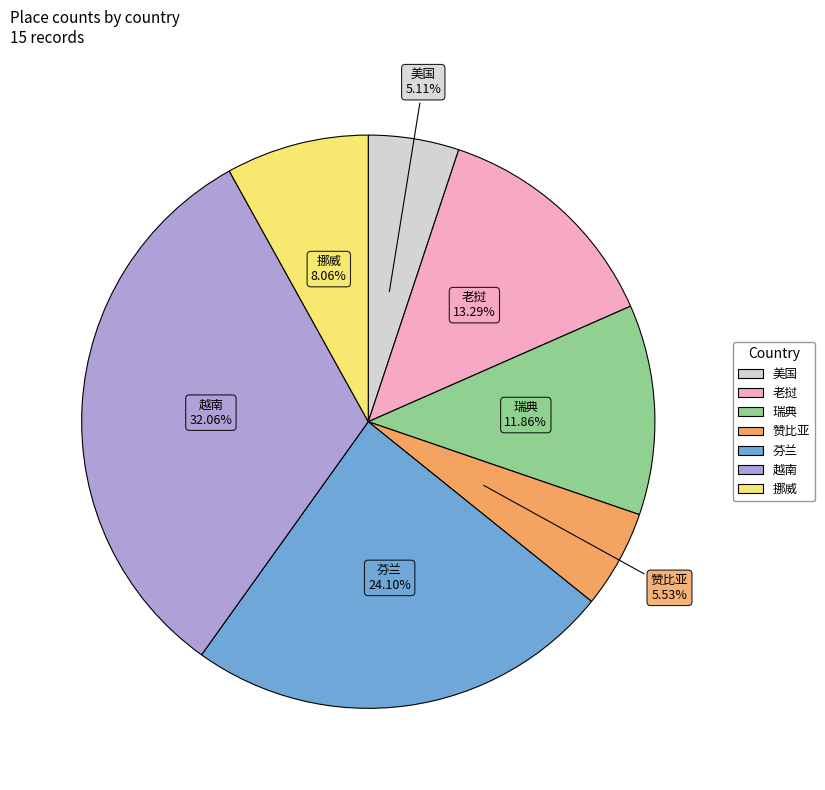

Which slice is the largest?

越南